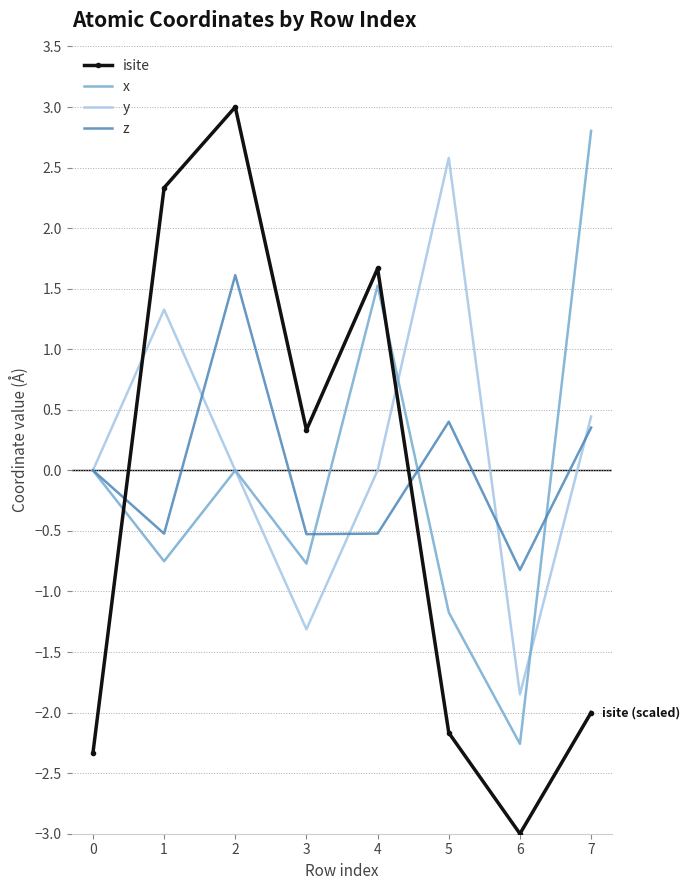

In x, how many points are higher than both neighbors (excluding endpoints)?

2